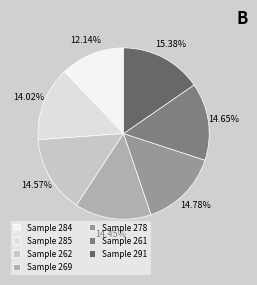

How many segments does this pie chart have?

7